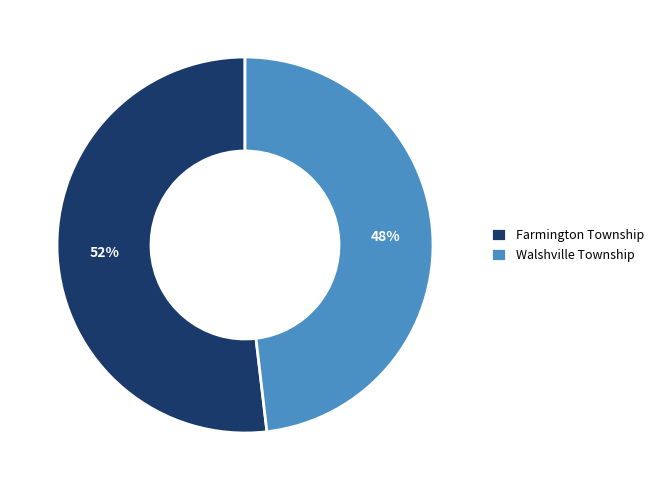

Rank the categories by value from lowest to highest.

Walshville Township, Farmington Township